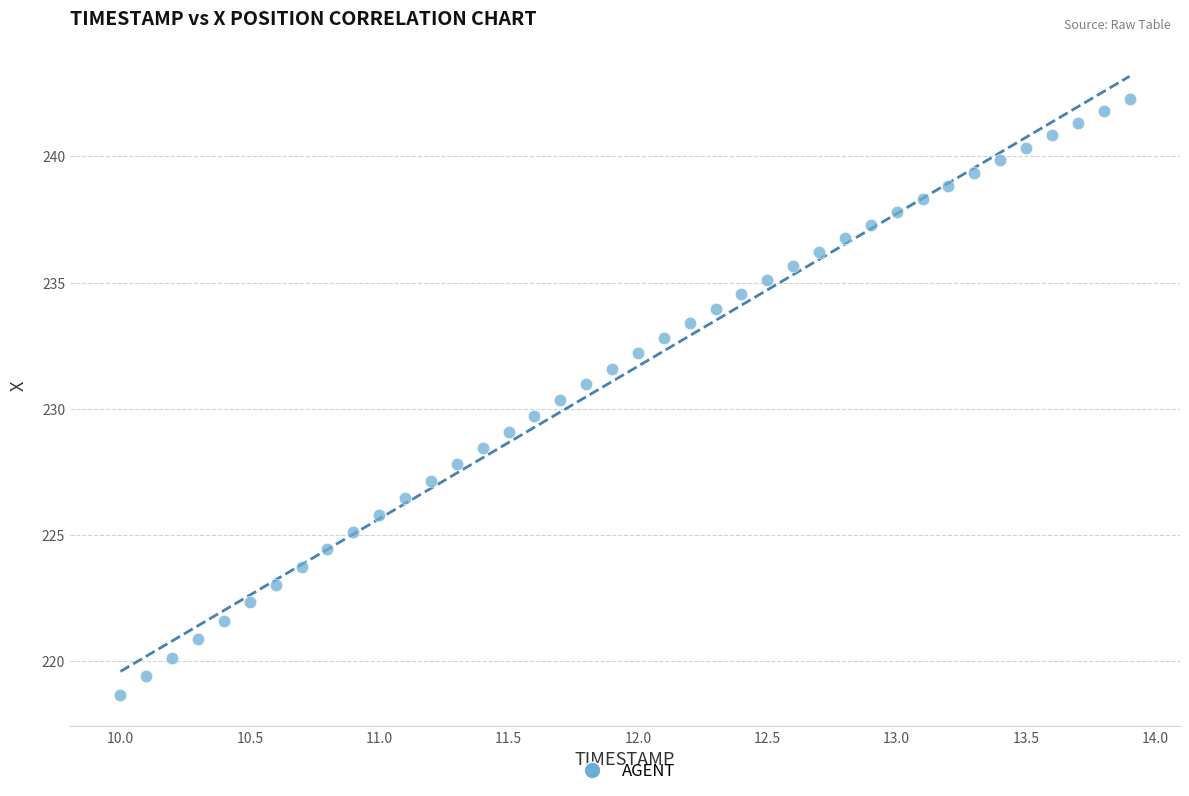

What is the range of X values (max minus min)?

3.9